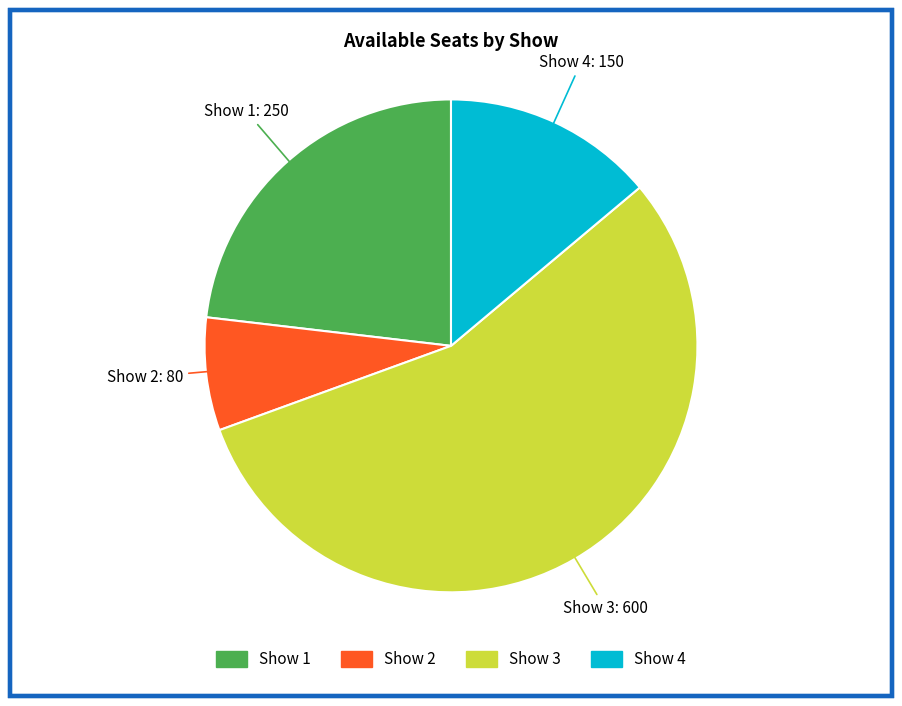

Which slice represents more than half of the pie?

Show 3